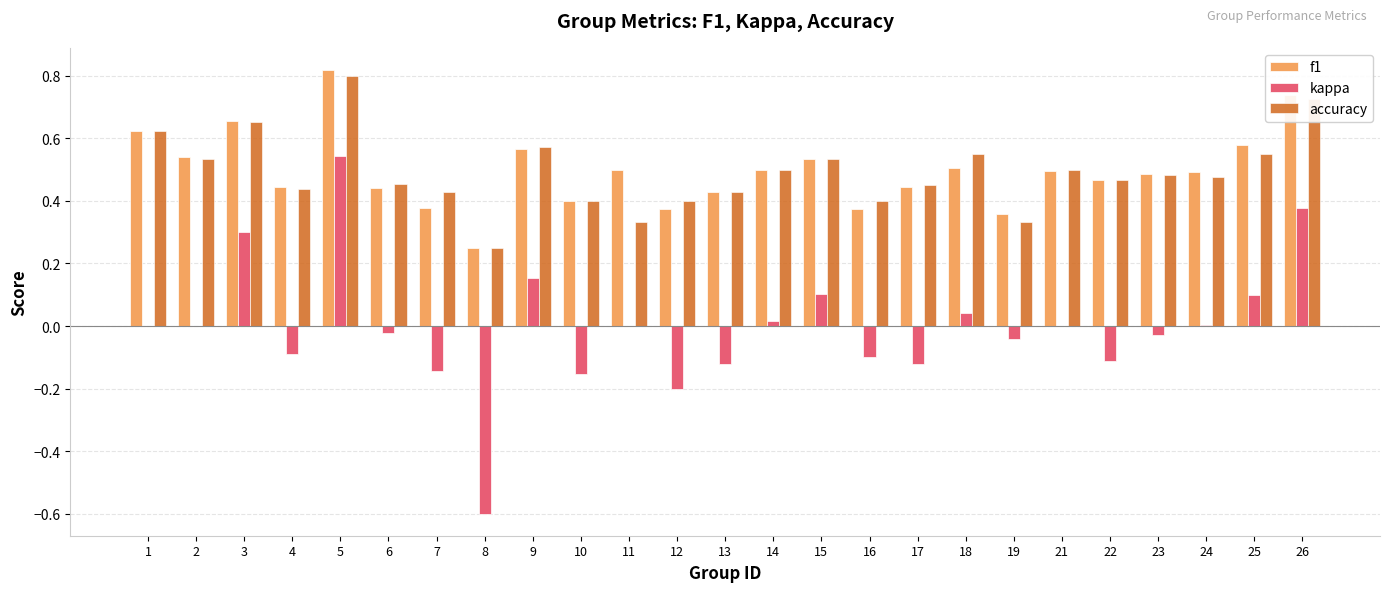

The f1 series shows 0.2 at 22. True or false?

False